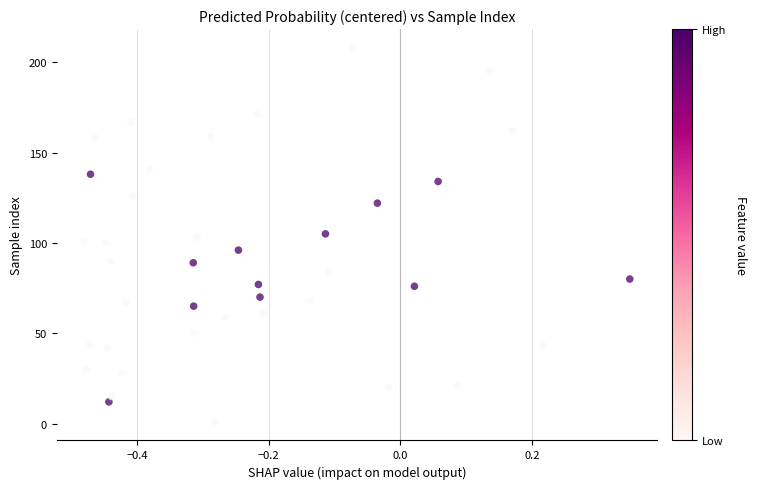

What is the range of Y values (max minus min)?

207